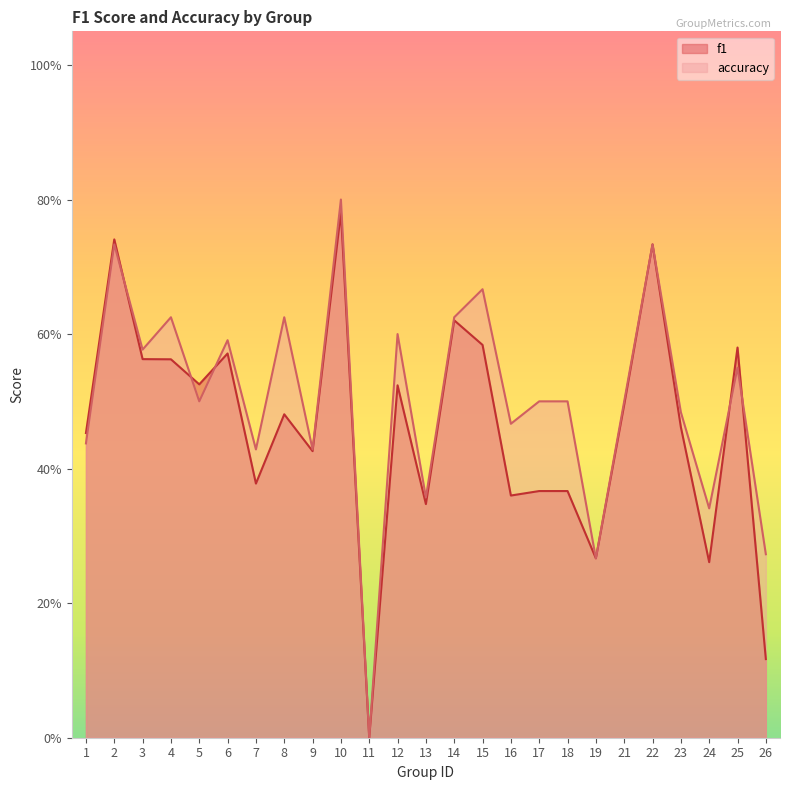

At how many categories does at least one series exceed 0?

24